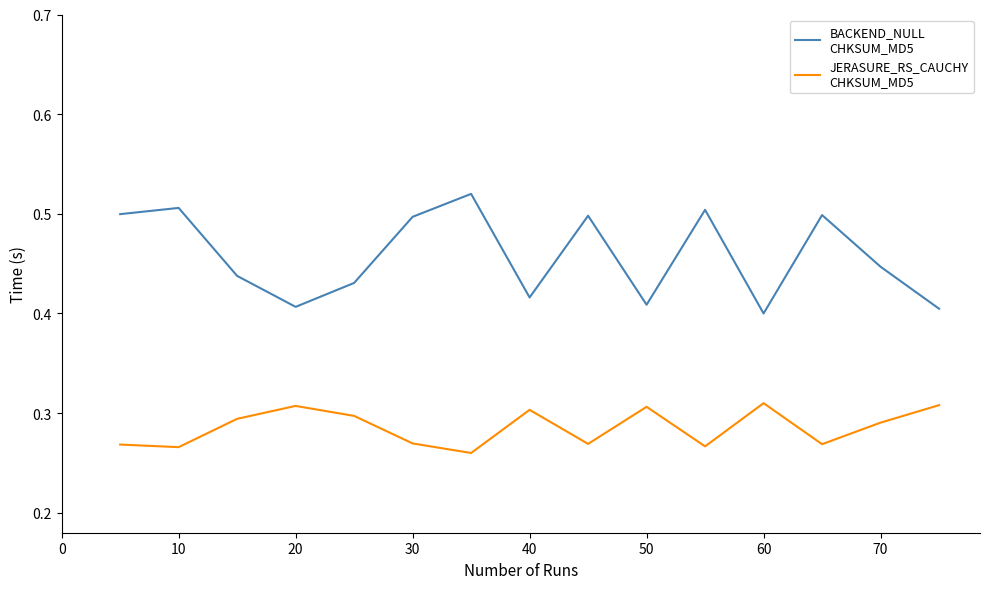

How many lines are shown in the chart?

2